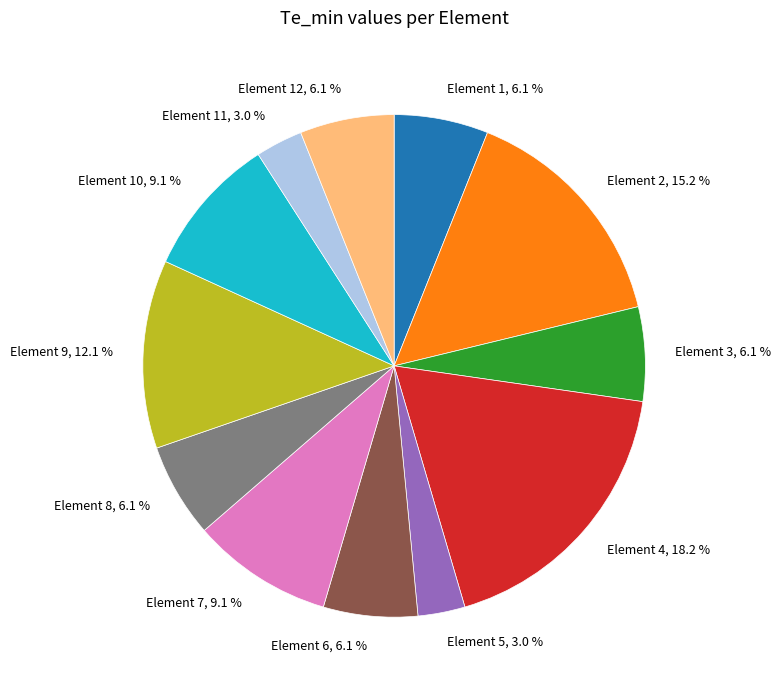

What portion of the pie excludes Element 6, 6.1 %?

93.9%